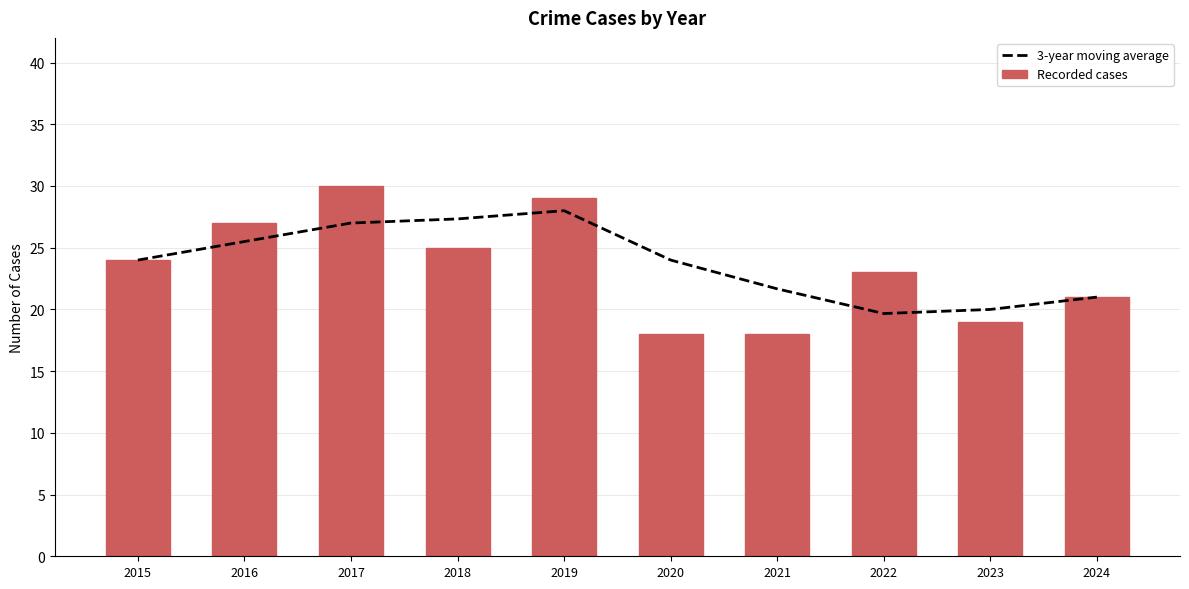

Reading right to left, transcribe all the data shown in this chart.

3-year moving average: 2024=21.0	2023=20.0	2022=19.7	2021=21.7	2020=24.0	2019=28.0	2018=27.3	2017=27.0	2016=25.5	2015=24.0
Recorded cases: 2024=21.0	2023=19.0	2022=23.0	2021=18.0	2020=18.0	2019=29.0	2018=25.0	2017=30.0	2016=27.0	2015=24.0